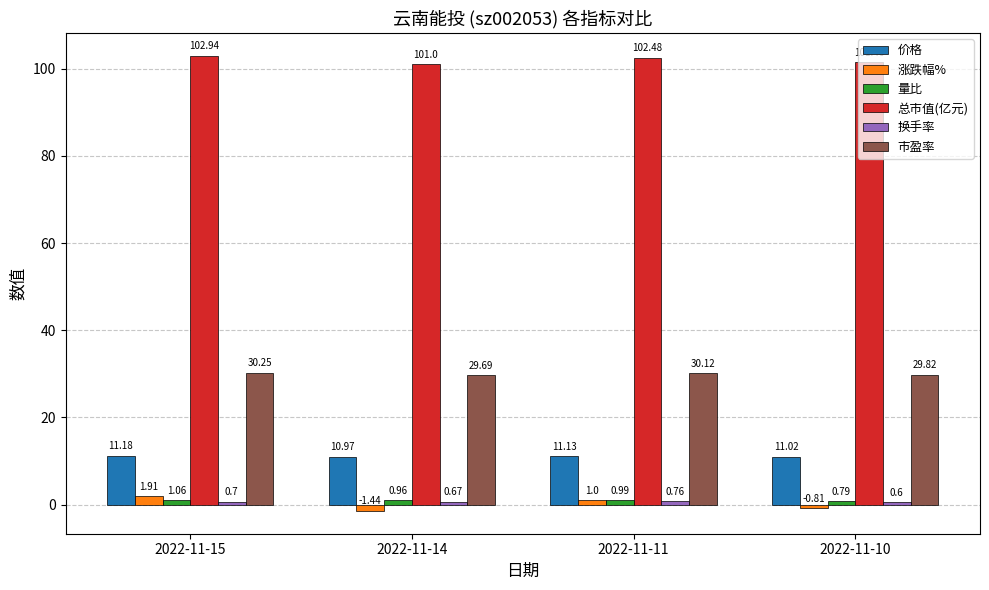

What is the difference between the highest and lowest values at 2022-11-15?

102.2